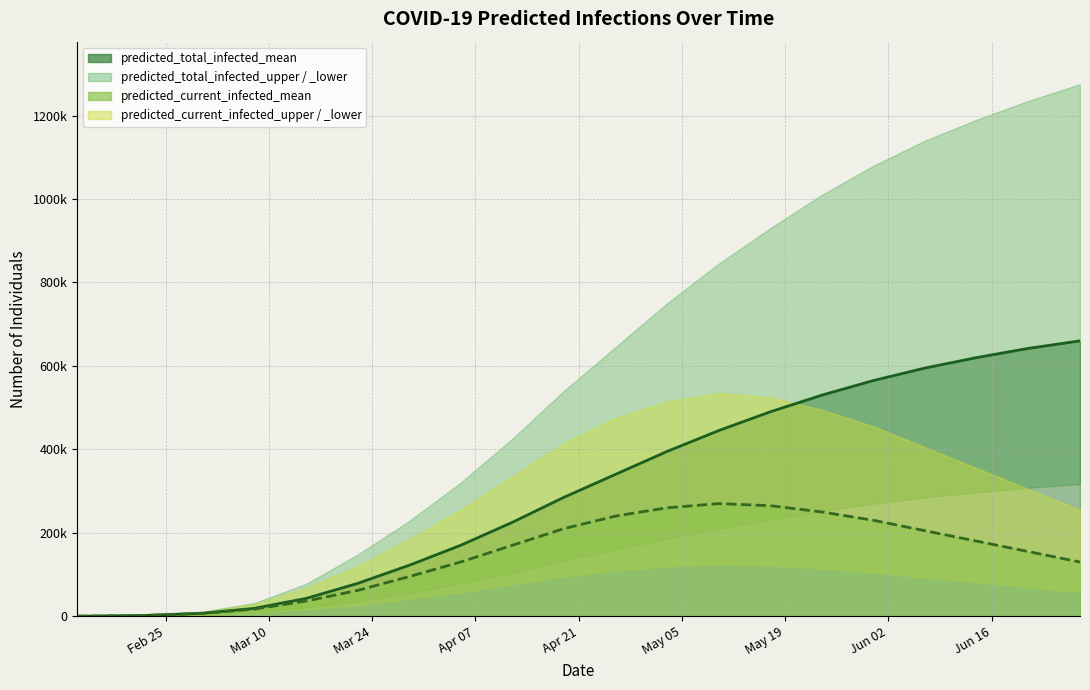

What is the value of the current_infected_mean point at the 12th from the left?

260000